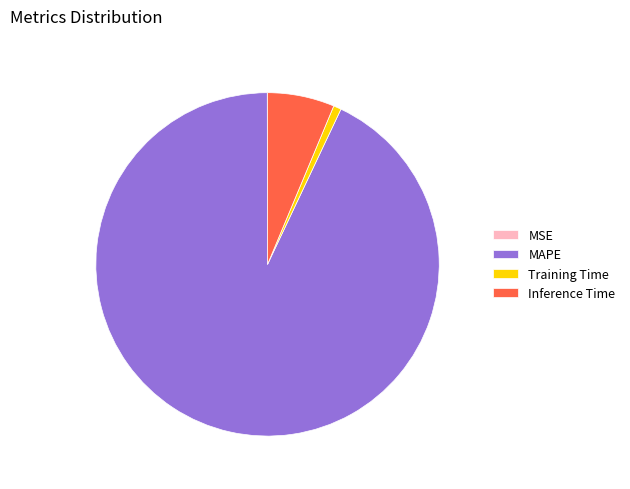

What is the largest slice in the pie chart?

MAPE